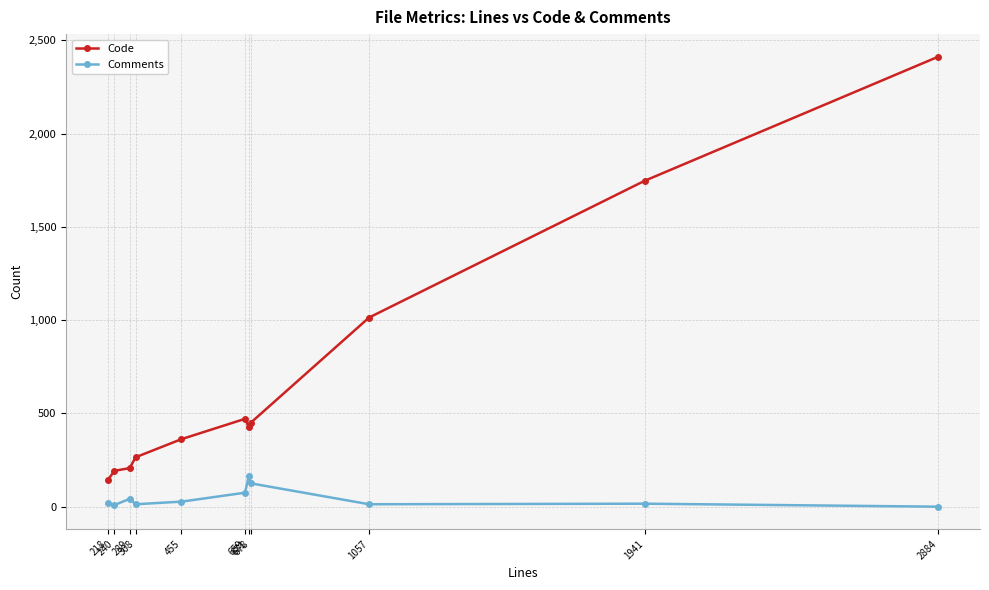

Which series has the largest total across all categories?

Code